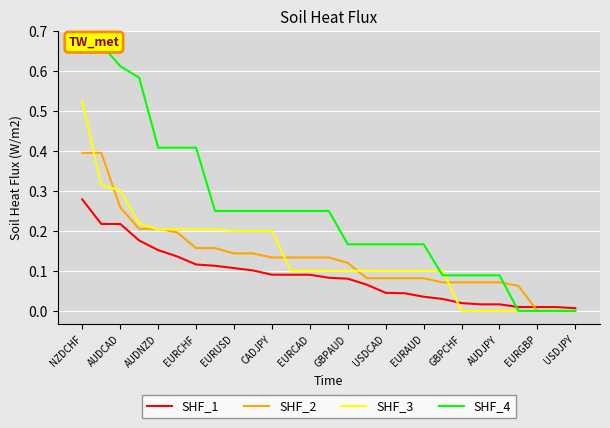

Is it true that SHF_2 equals 0.1 at EURGBP?

False